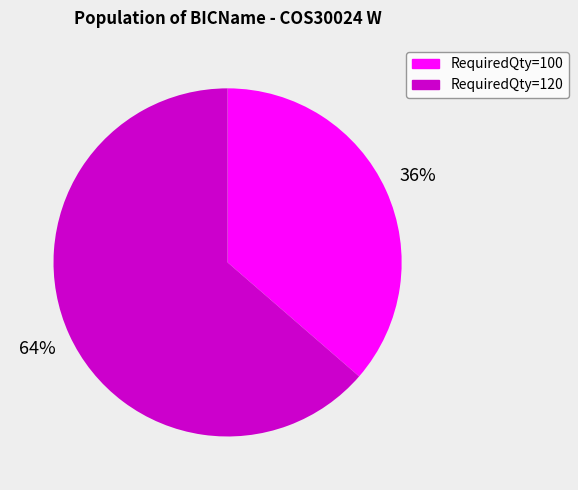

To the nearest percent, what is the average slice percentage?

50%